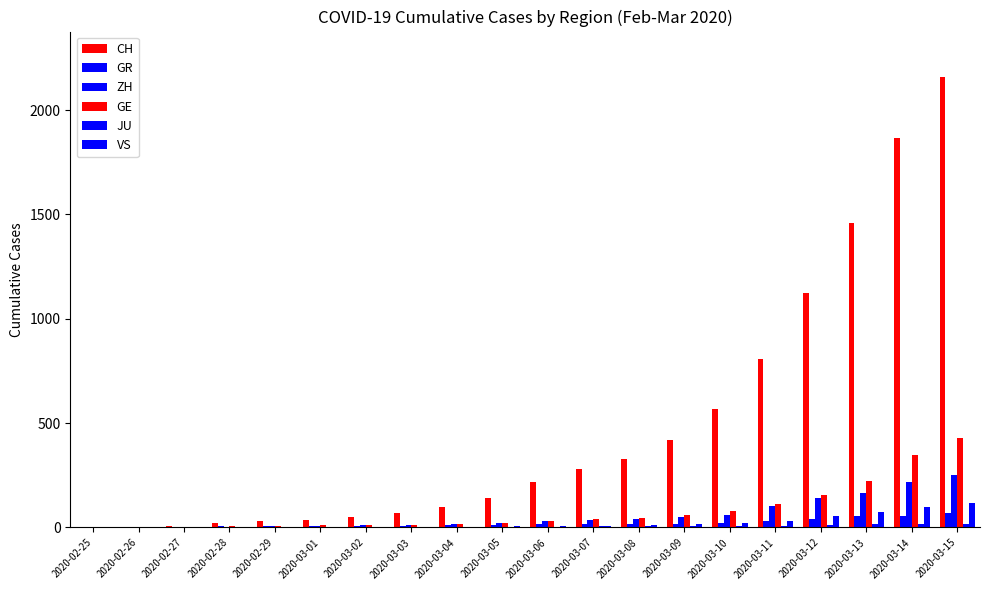

How many groups of bars are there?

20